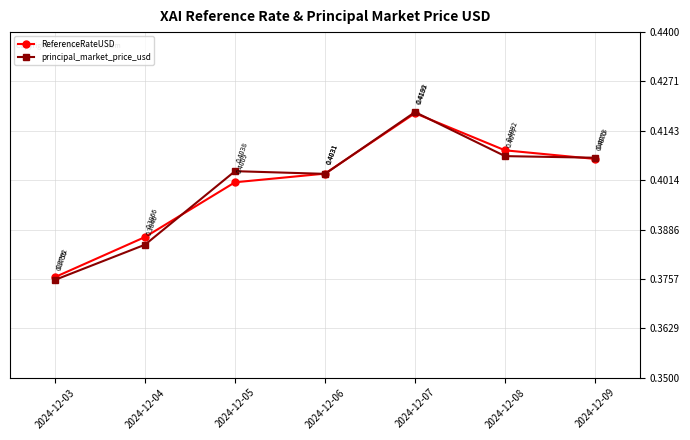

At 2024-12-08, list the series in order from smallest to largest.

principal_market_price_usd, ReferenceRateUSD